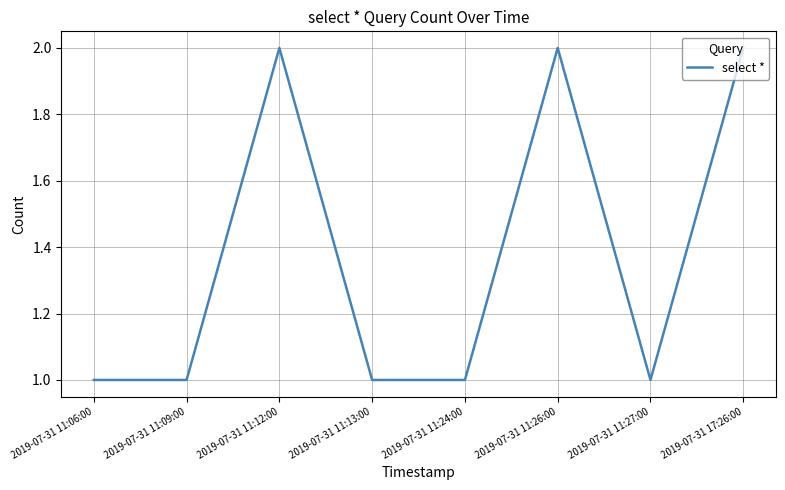

How many interior local peaks (higher than both neighbors) does the data have?

2